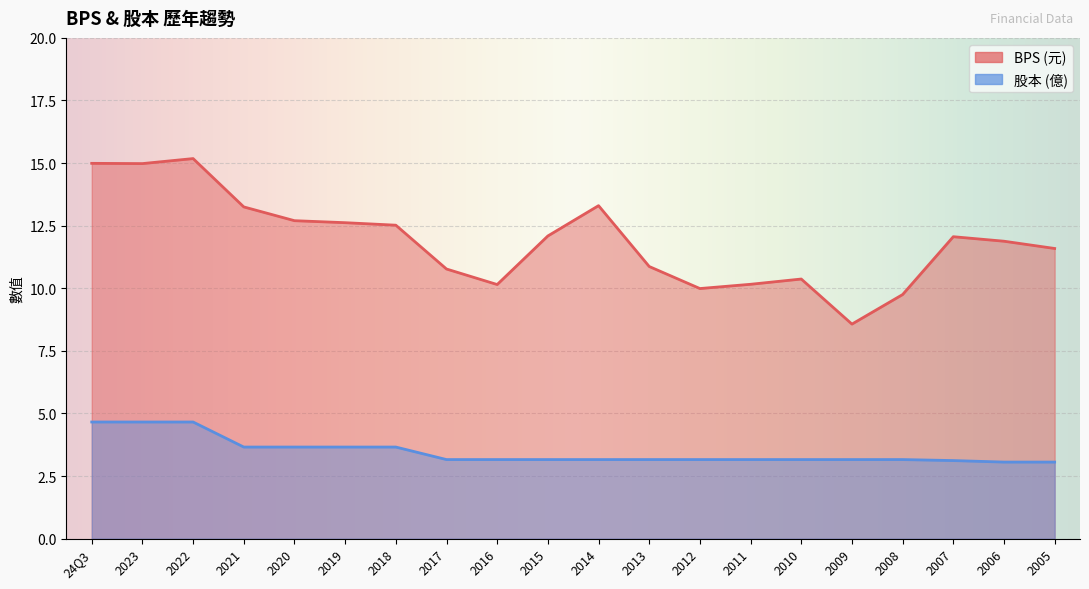

At how many categories does at least one series exceed 3?

20